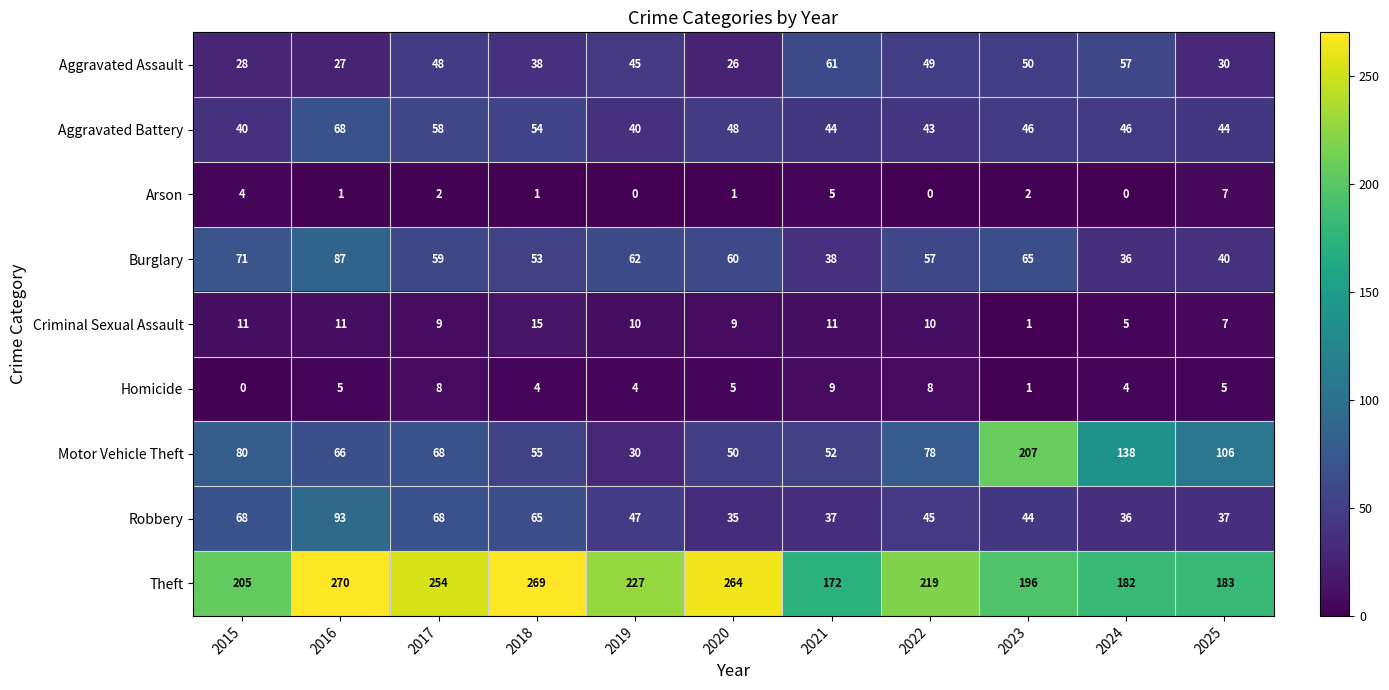

At which label is Robbery closest to 64?

2018